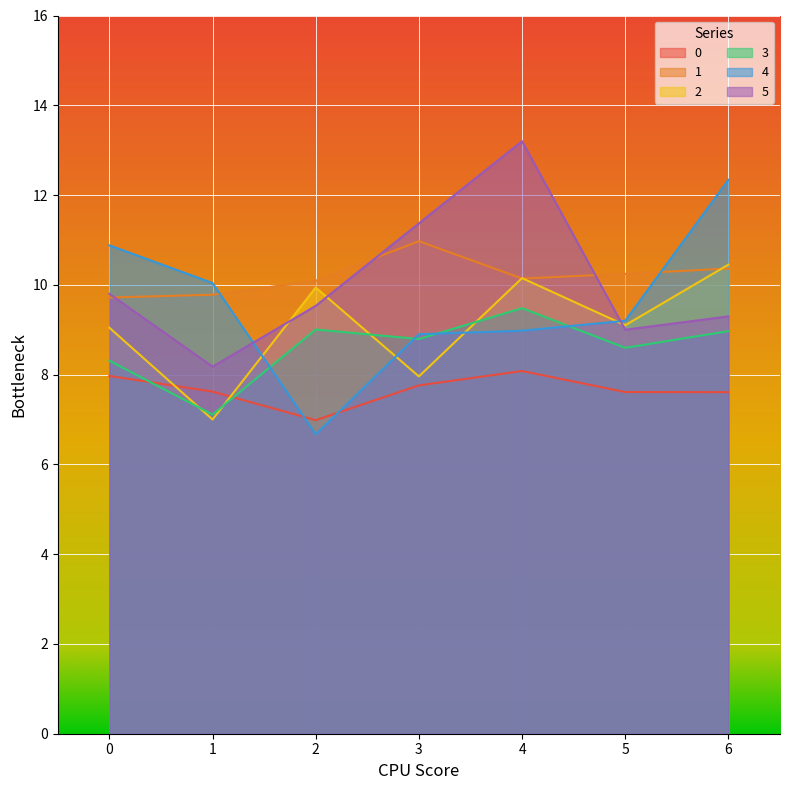

What are all the series names shown in the legend?

0, 1, 2, 3, 4, 5